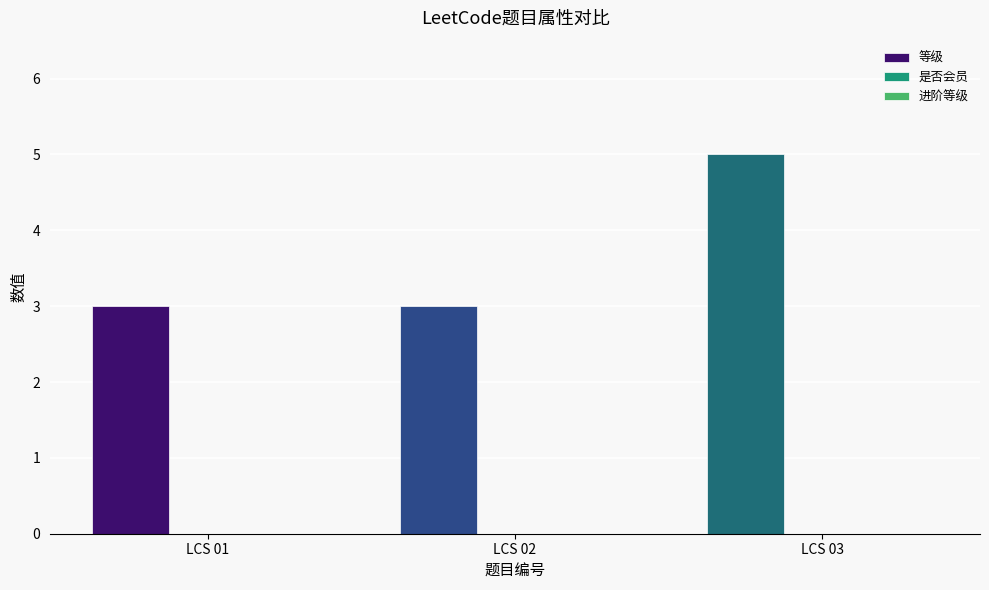

What is the ratio of the value at LCS 02 to the value at LCS 03?

0.6